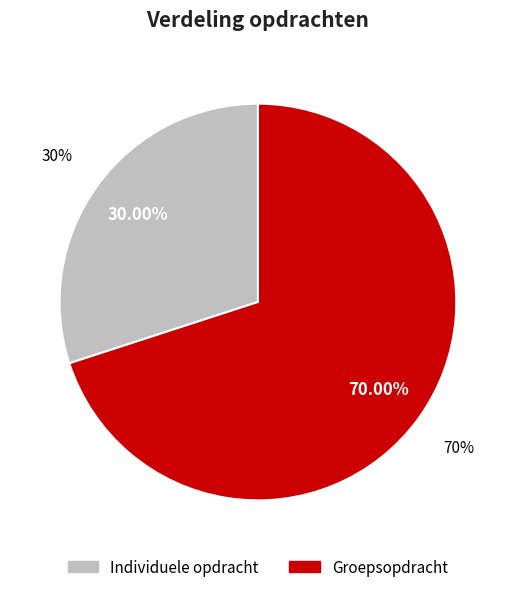

What is the total percentage of Individuele opdracht and Groepsopdracht?

100.0%